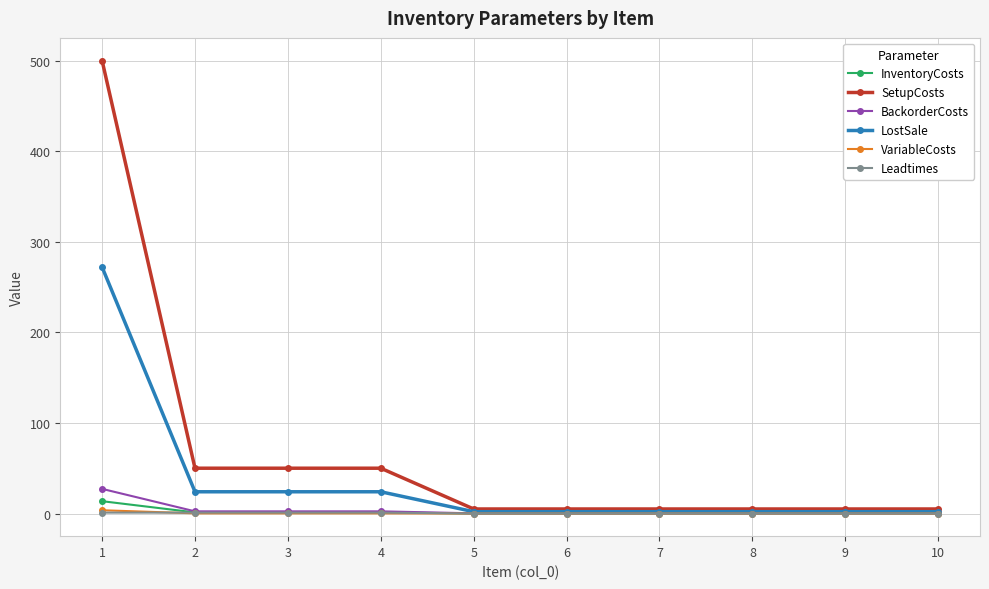

What is the value of the BackorderCosts point at the 6th from the left?

0.2